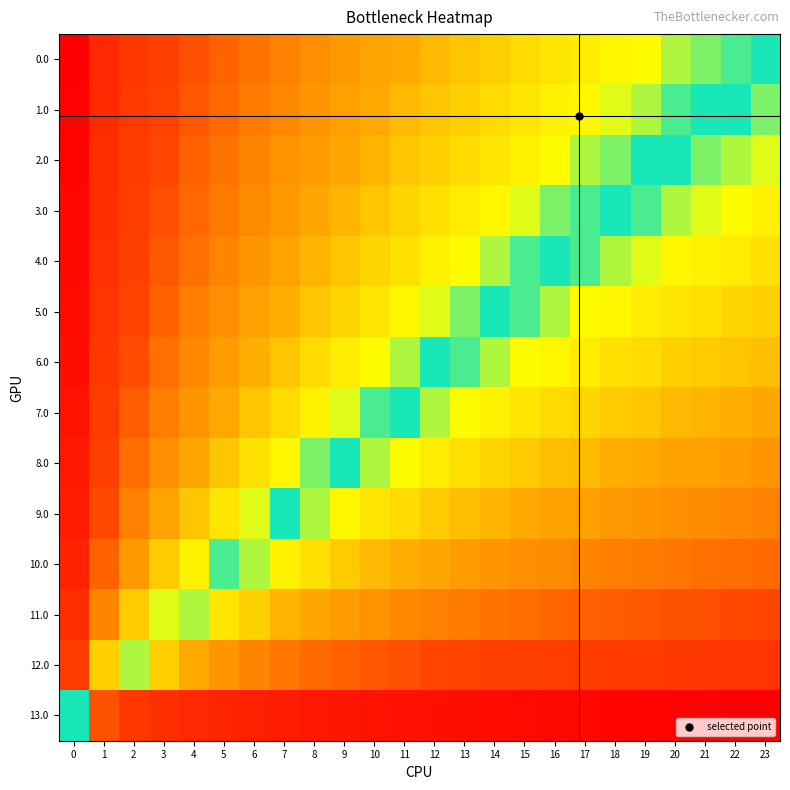

What is the spread (max minus min) of values at 20?

1.0